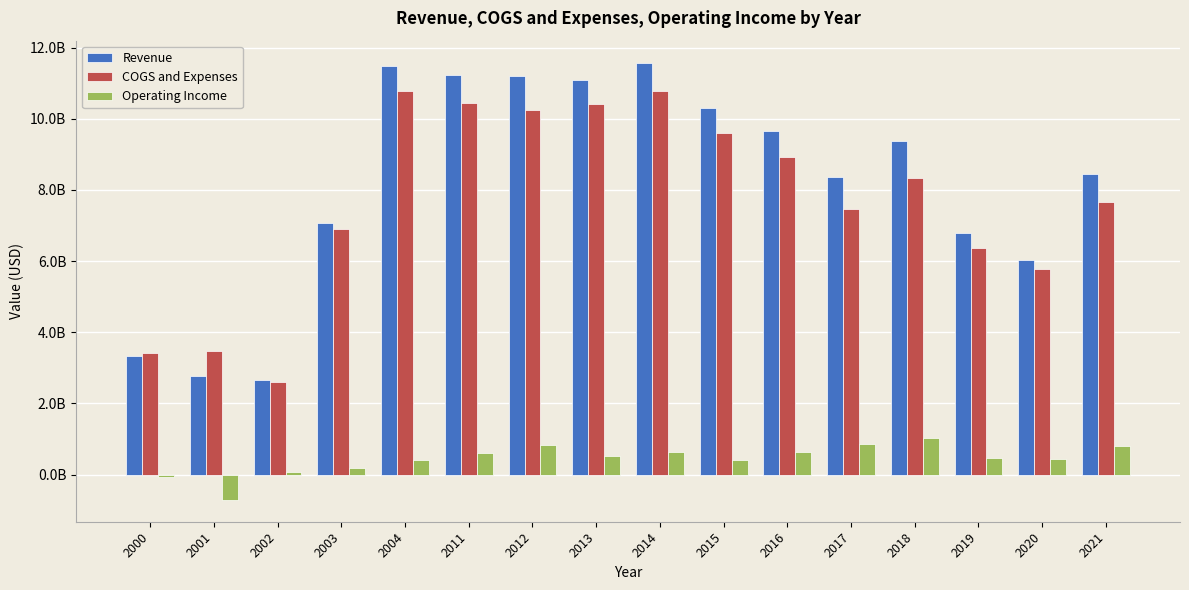

What is the difference between the Operating Income values at 2017 and 2013?

341000000